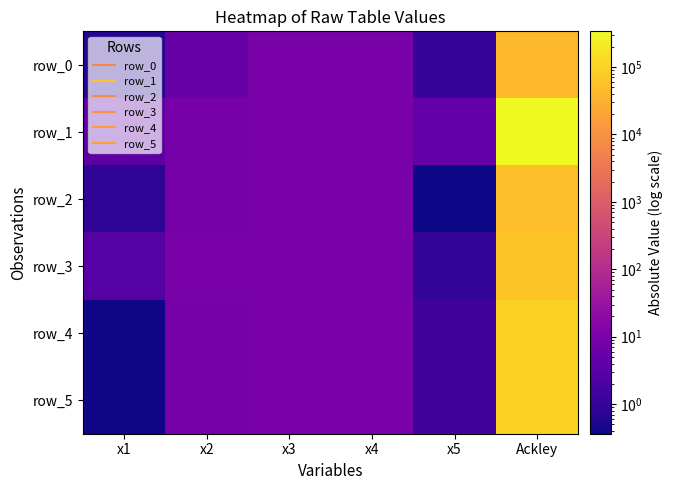

Which series has the largest range (max minus min)?

row_1